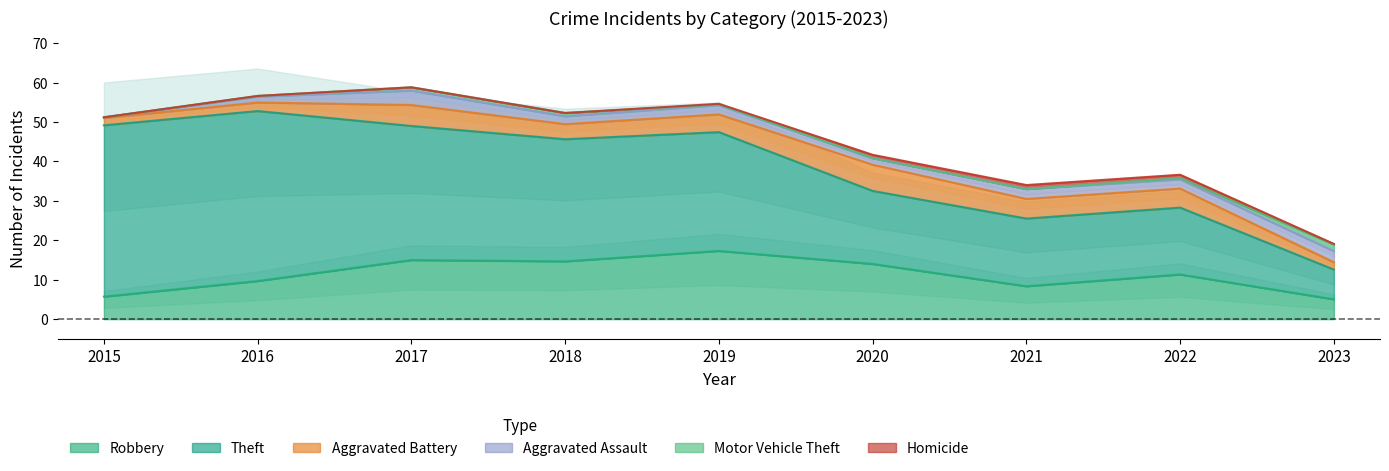

Is it true that Robbery equals 11.3 at 2022?

True